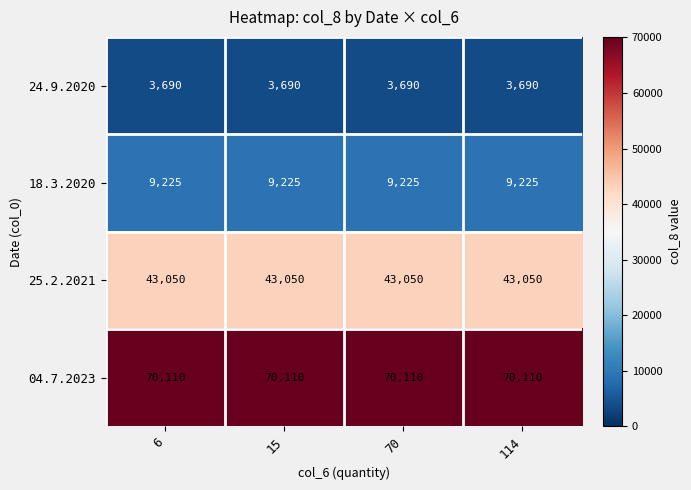

Which series has the largest total across all categories?

04.7.2023